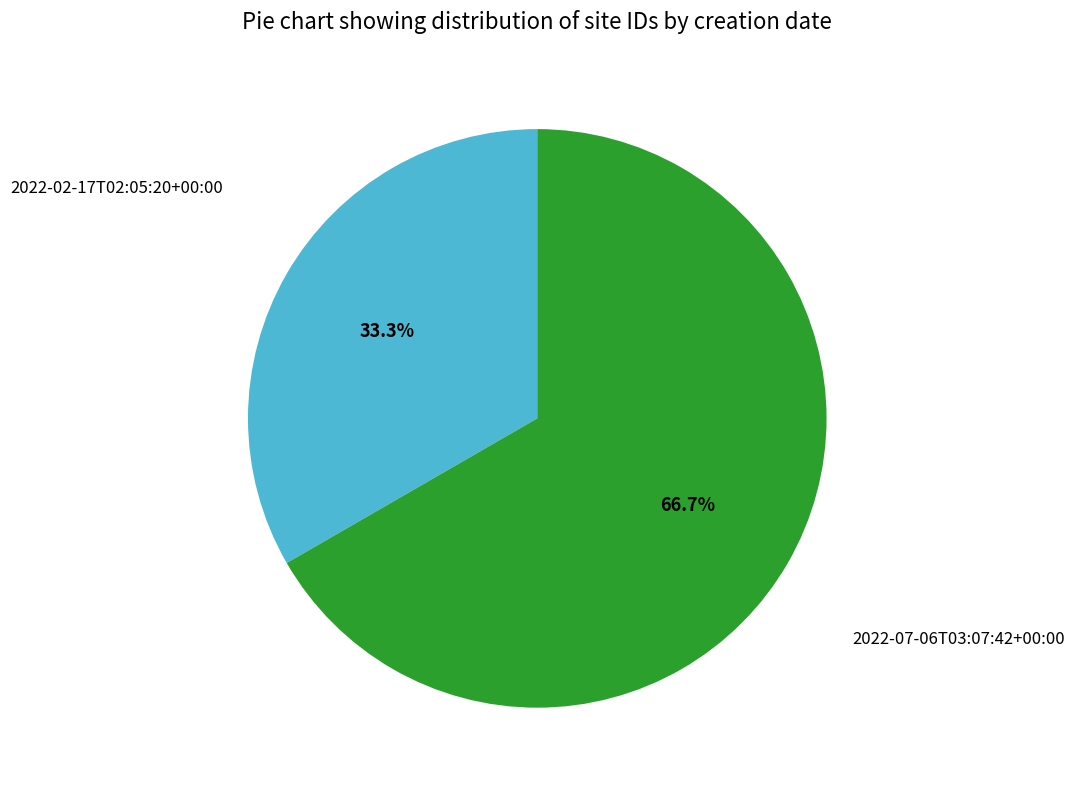

Is there a majority slice in this chart?

Yes